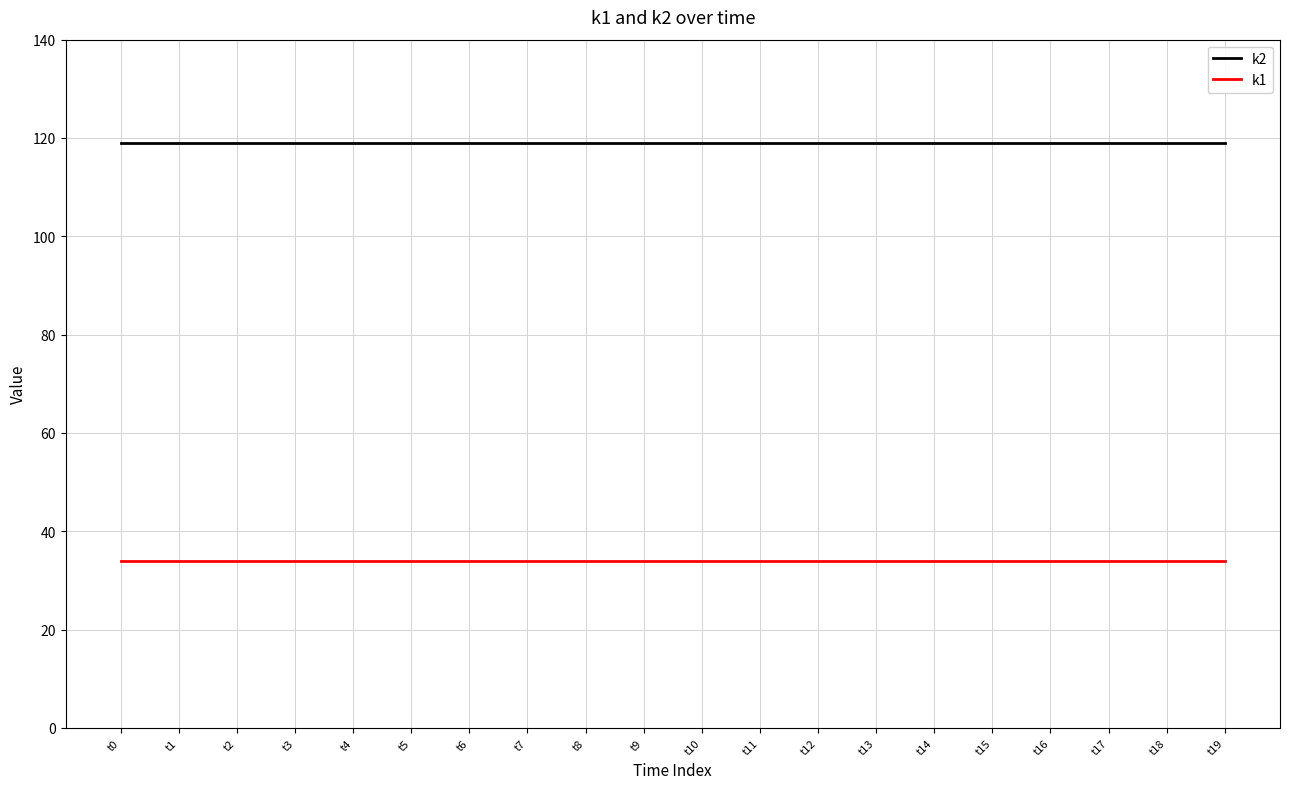

Rank the series at t3 from highest to lowest value.

k2, k1